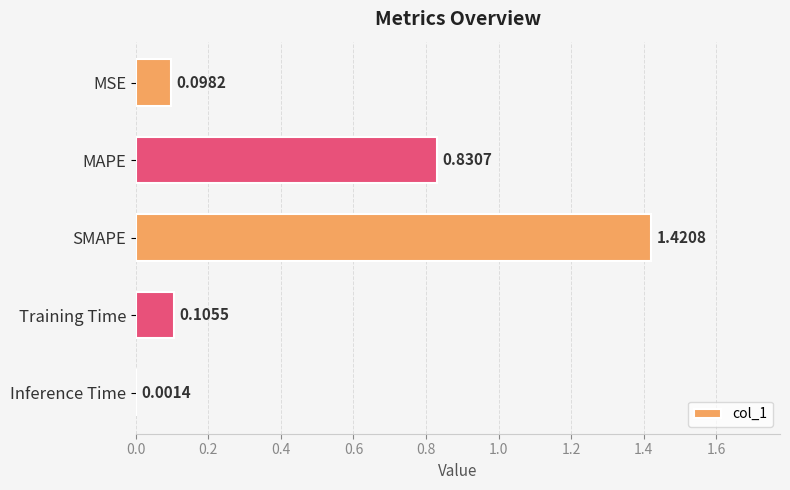

Which has a higher value, MAPE or SMAPE?

SMAPE